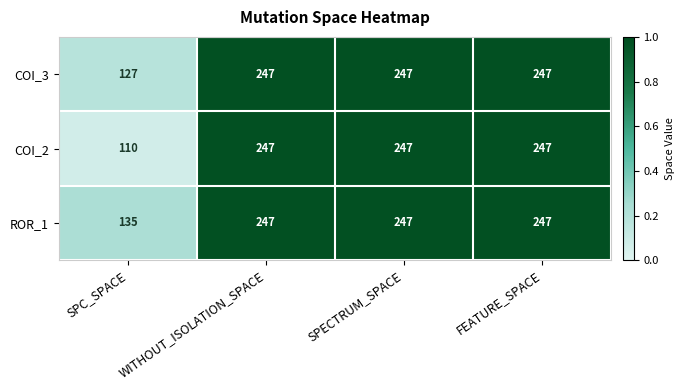

How many distinct data groups are displayed?

3